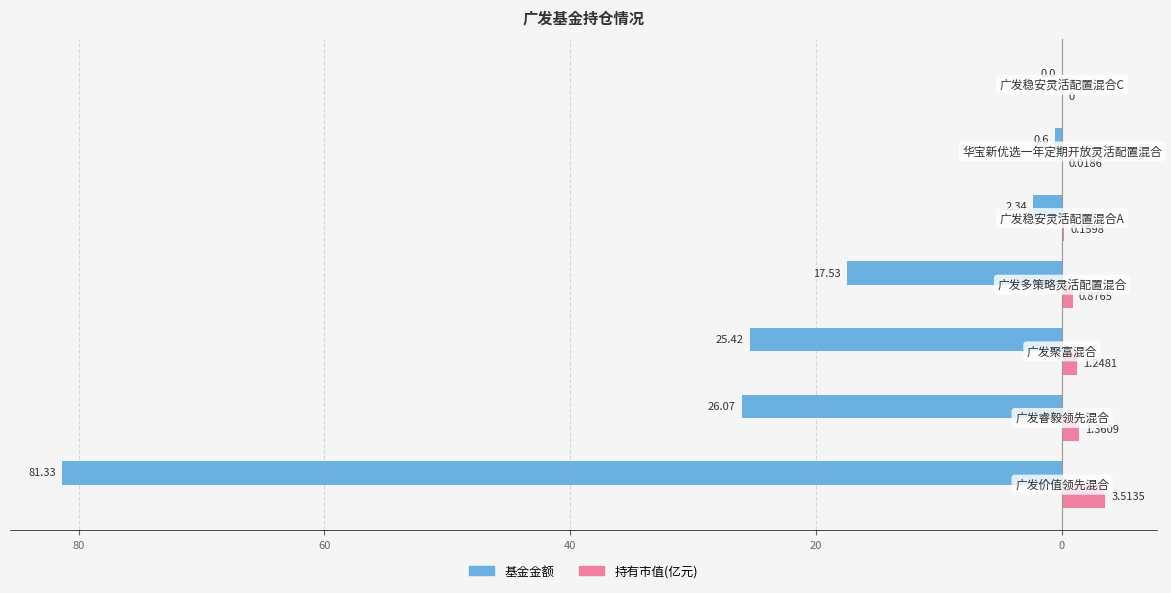

Which series has the largest range (max minus min)?

基金金额